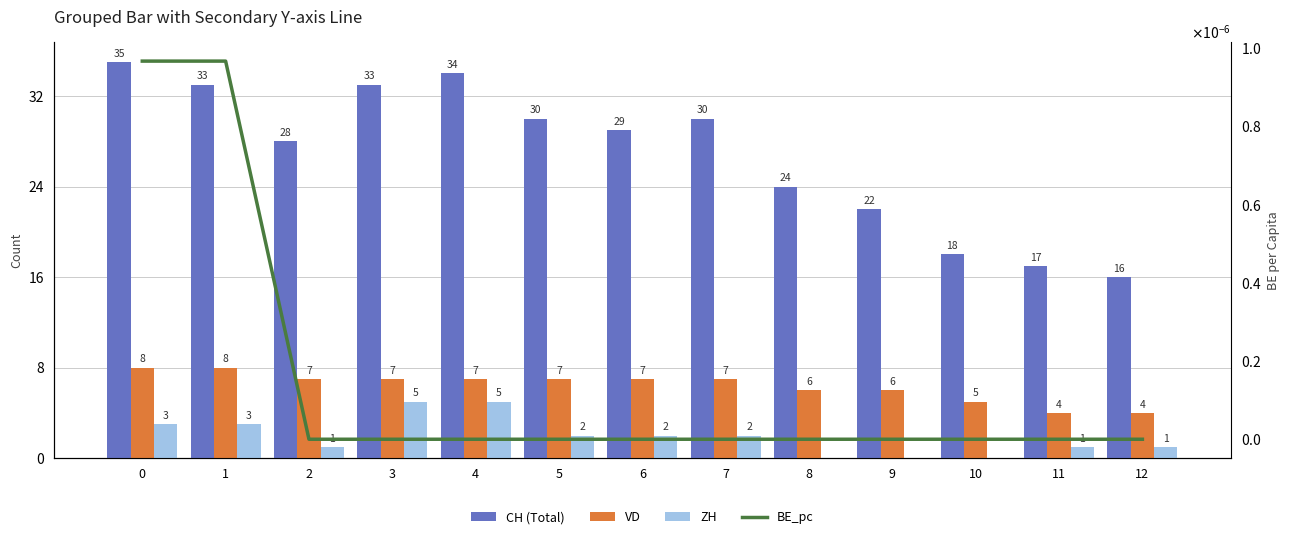

List the labels in order of ZH value, largest first.

3, 4, 0, 1, 5, 6, 7, 2, 11, 12, 8, 9, 10